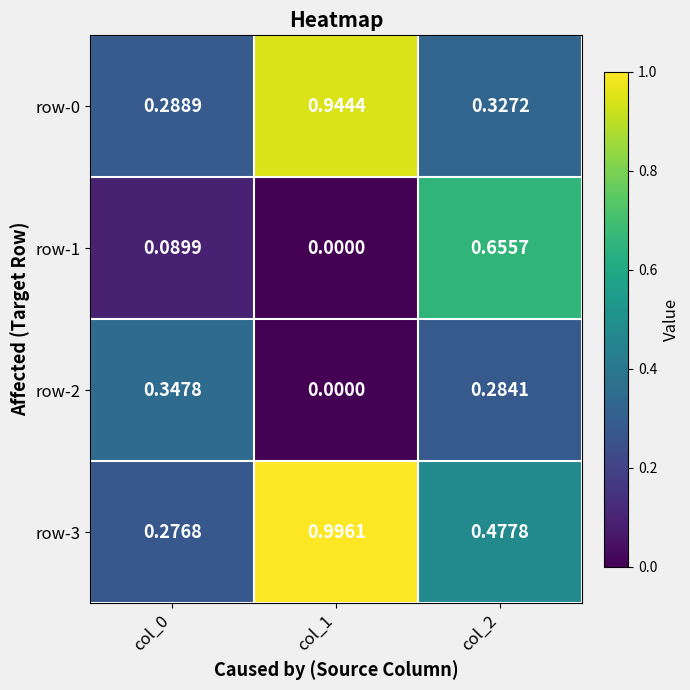

Is the value of row-1 at col_0 greater than the value of row-3 at col_0?

No